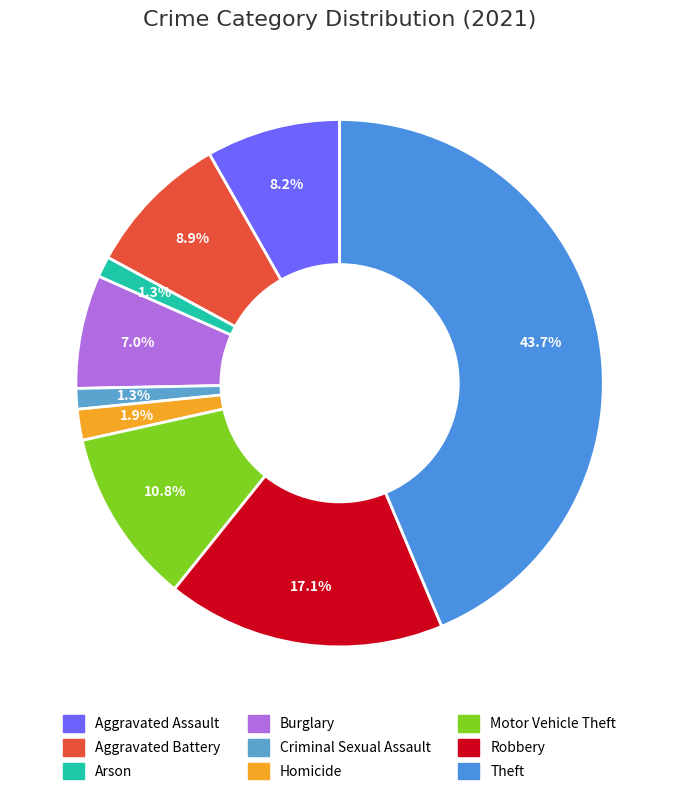

True or false: Arson accounts for 11% of the total.

False